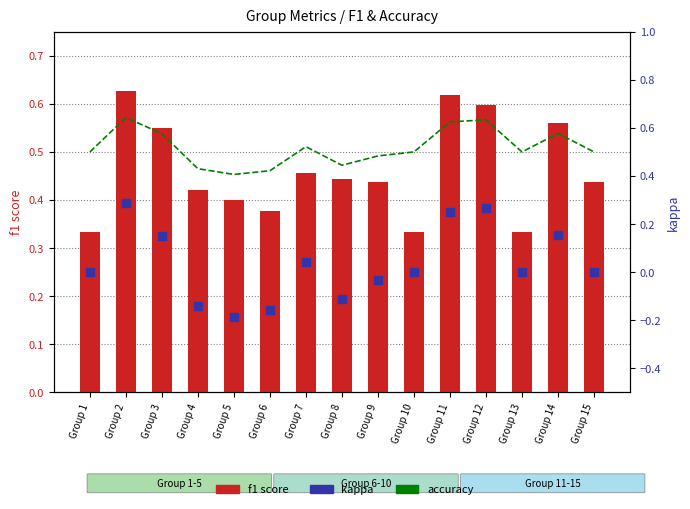

Is the value of kappa at Group 13 greater than the value of accuracy at Group 9?

No